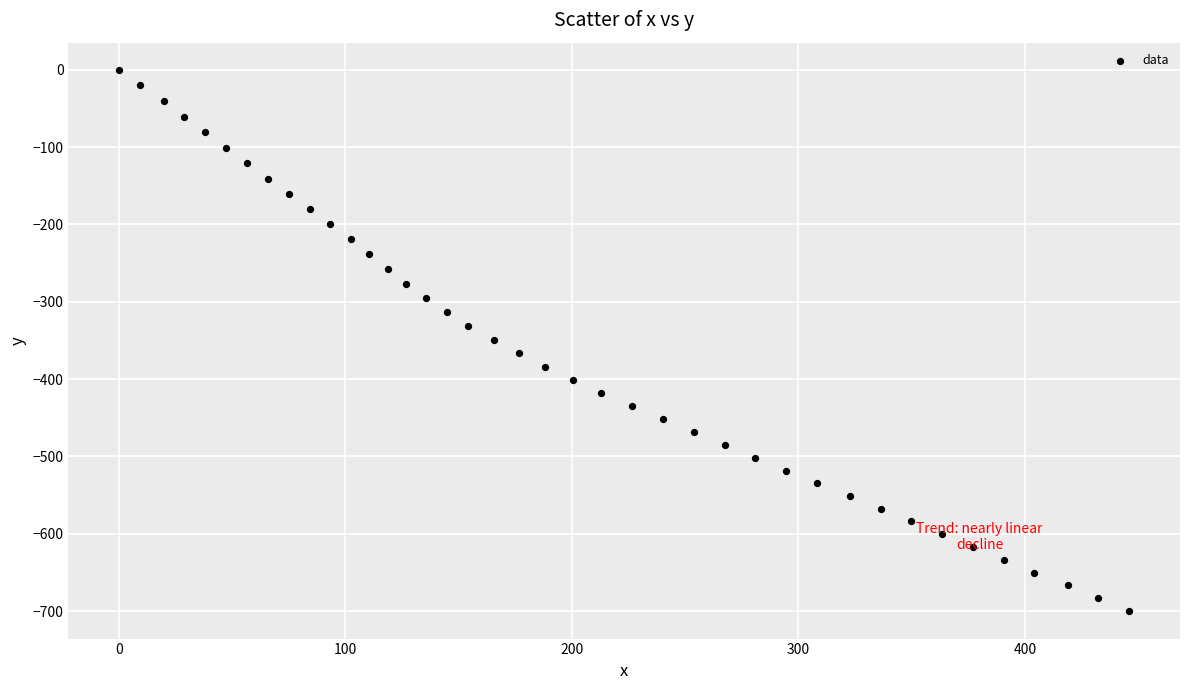

What is the range of Y values (max minus min)?

700.5